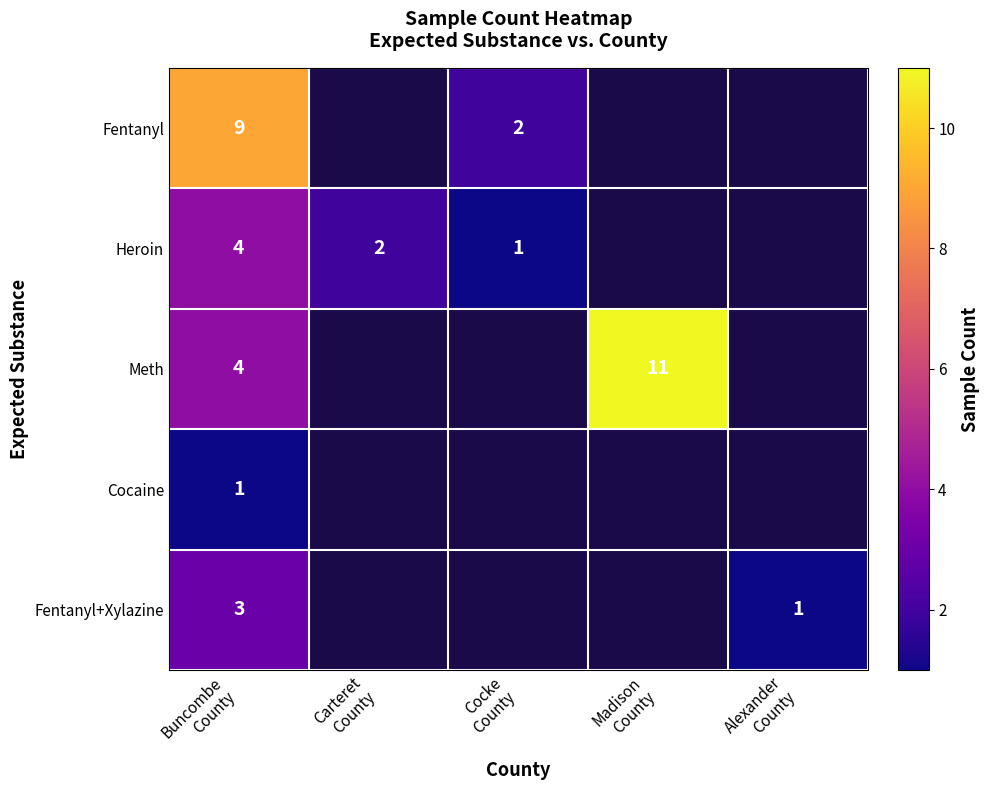

At which category is the sum across all series the highest?

Buncombe
County